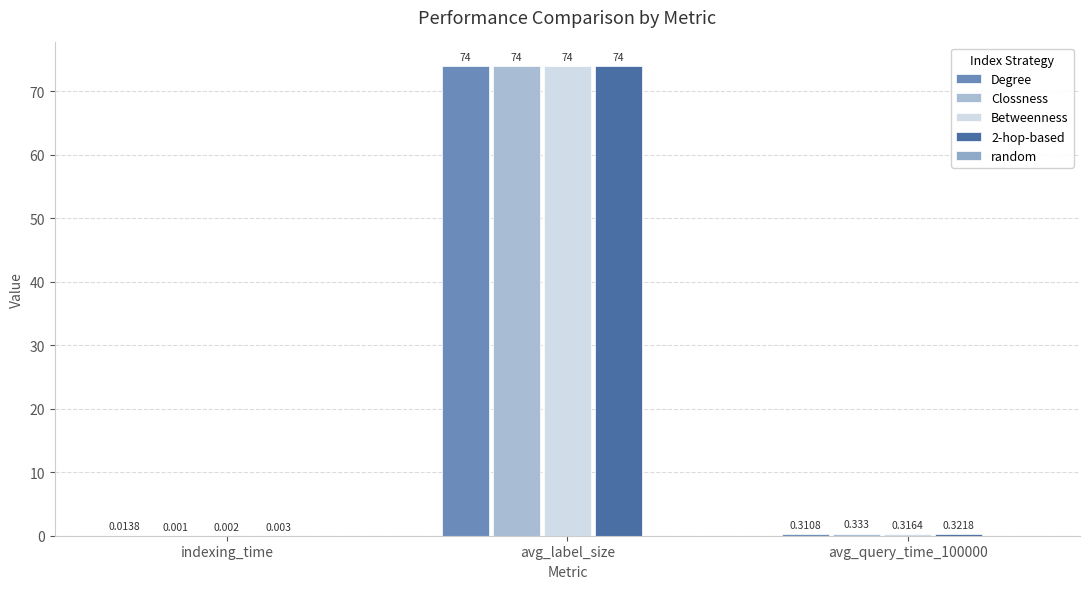

How many groups of bars are there?

3